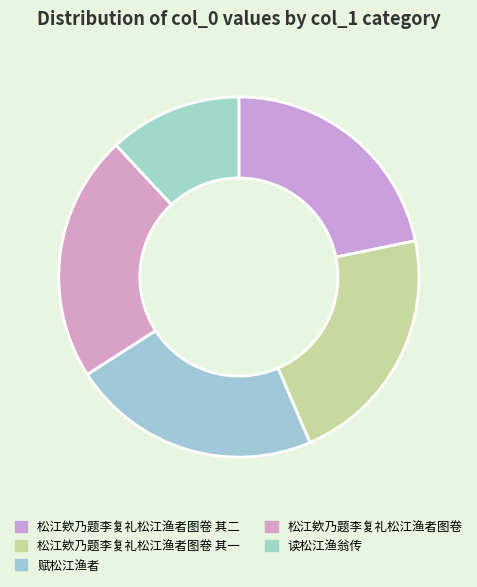

Which has a higher value, 松江欸乃题李复礼松江渔者图卷 其二 or 赋松江渔者?

赋松江渔者